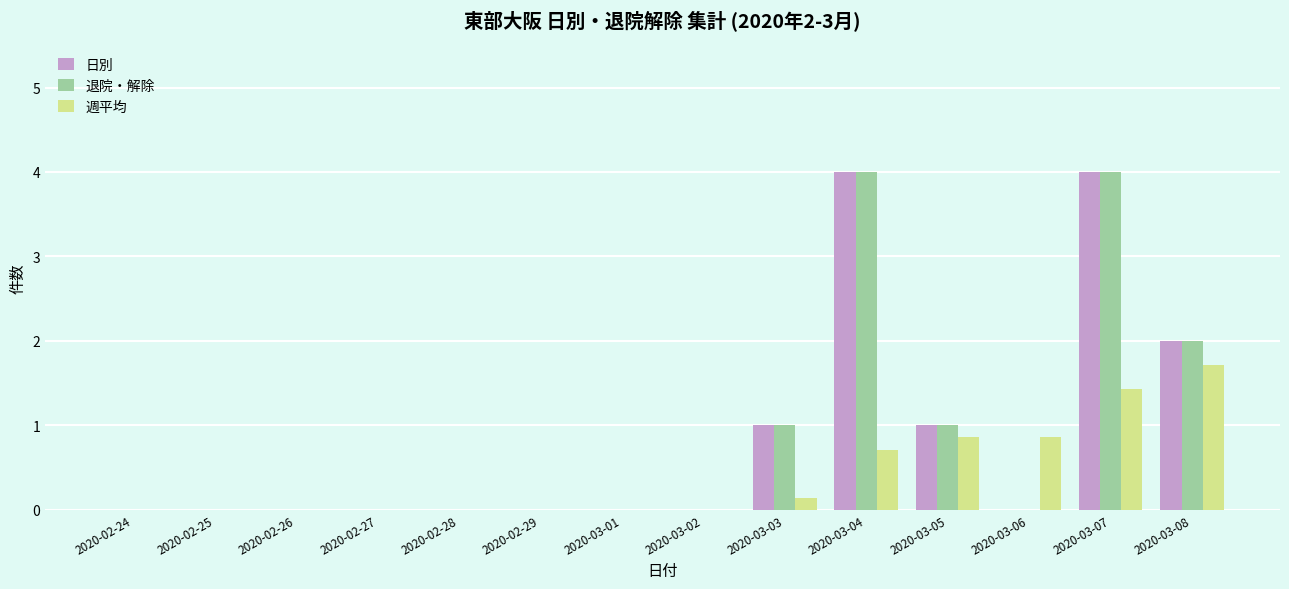

What is the sum of all 週平均 values?

5.7